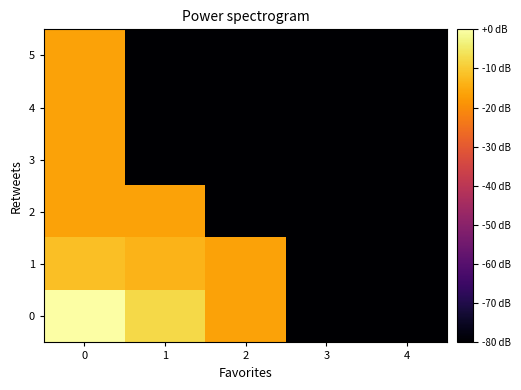

Which label corresponds to the smallest value in the chart?

3